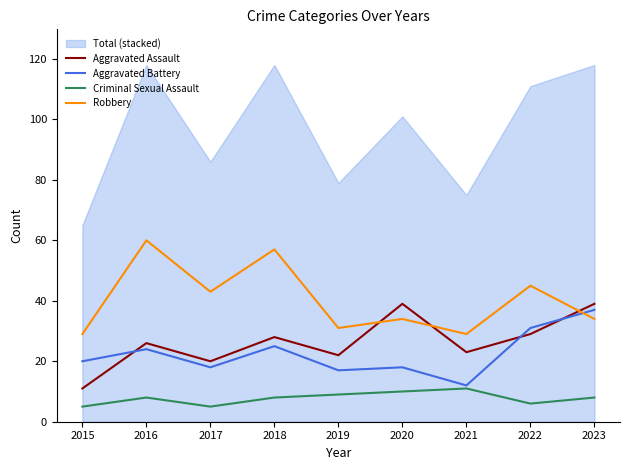

Between 2017 and 2020, which series saw the biggest shift?

Aggravated Assault